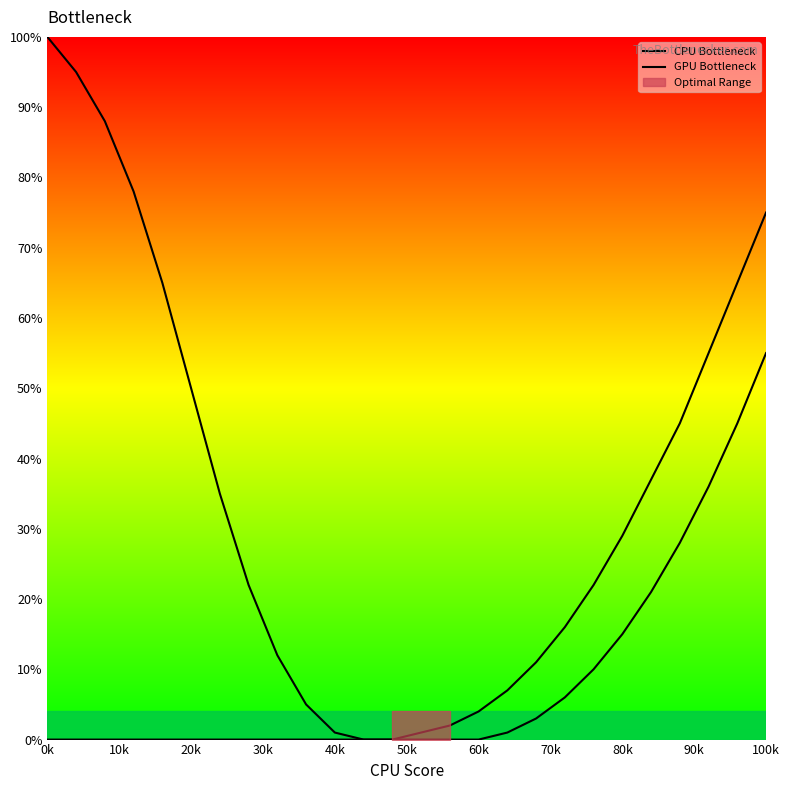

Which series has the largest range (max minus min)?

CPU Bottleneck